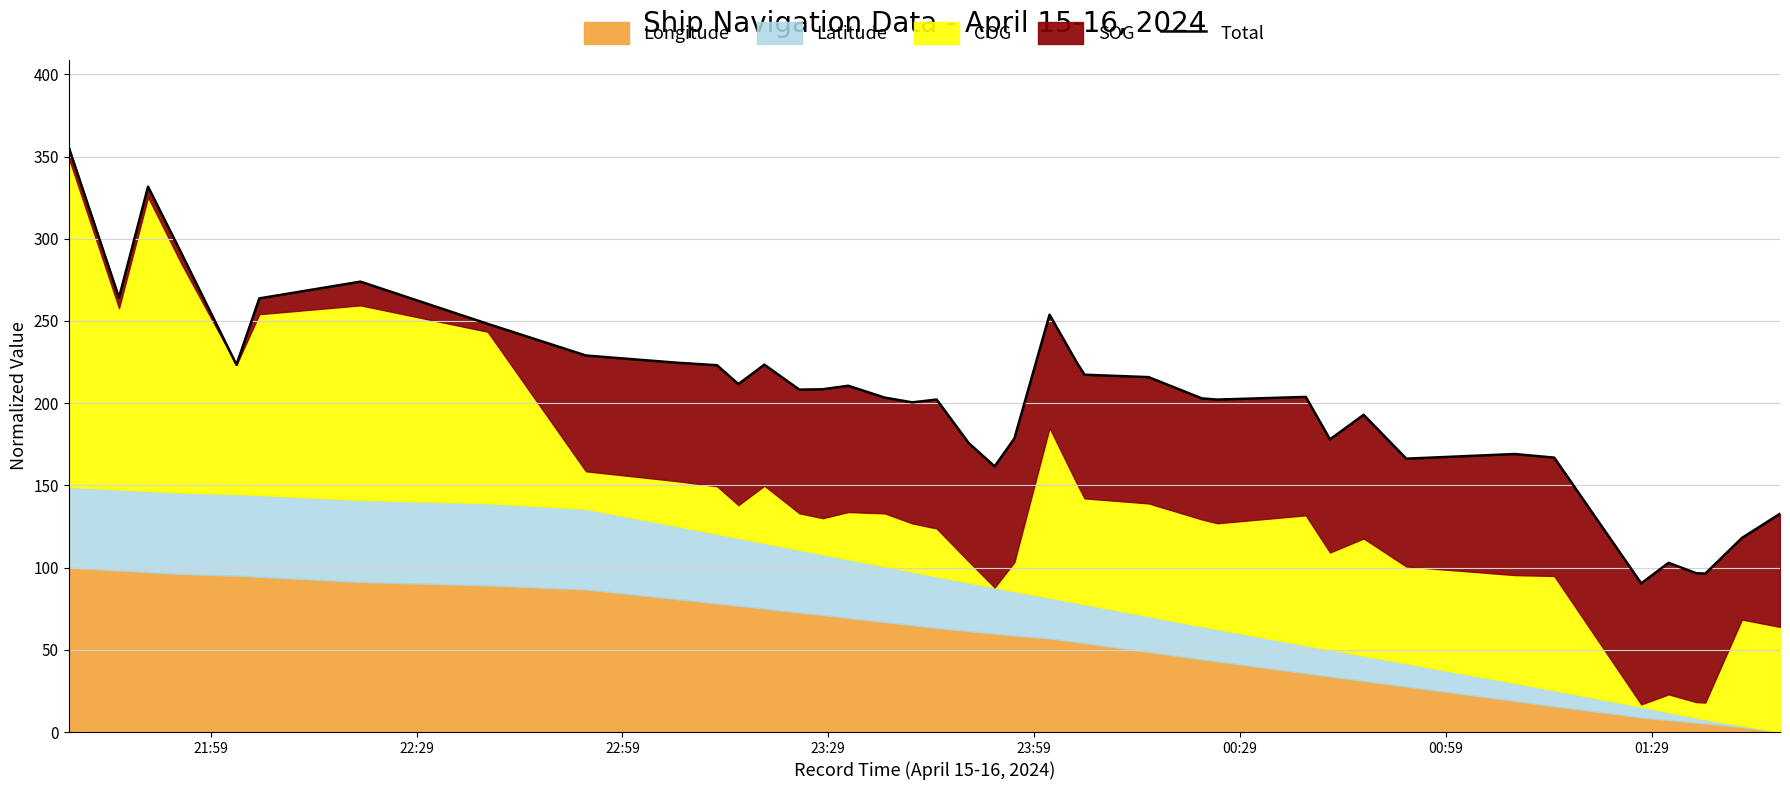

How many values are below 208?

20